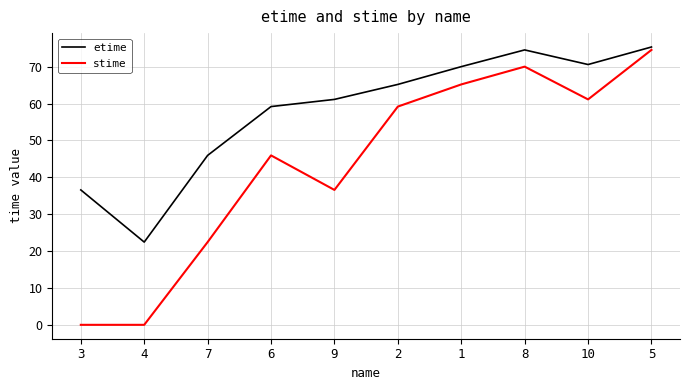

How many interior local peaks does the etime series have?

1